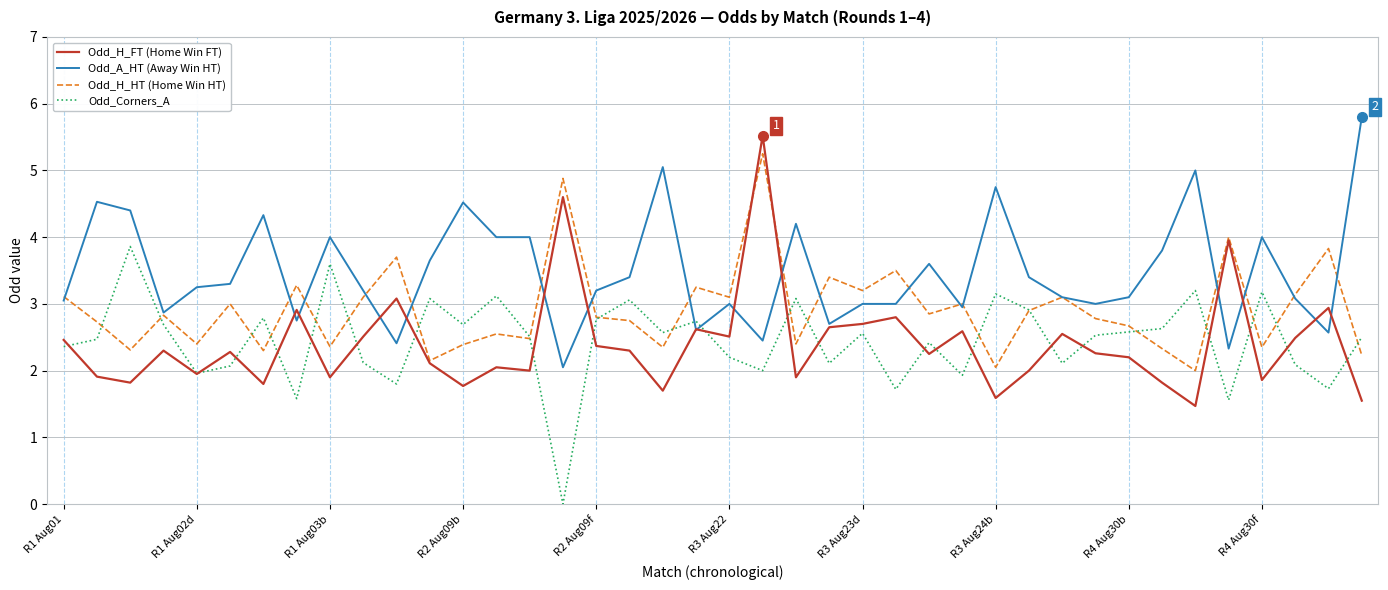

Which series has the largest total across all categories?

Odd_A_HT (Away Win HT)